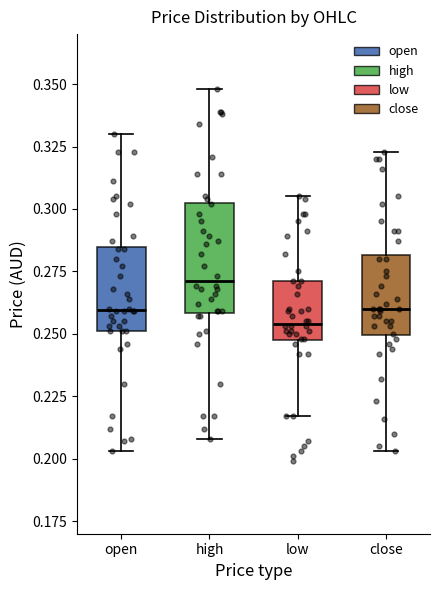

Which box's median line is the highest?

high